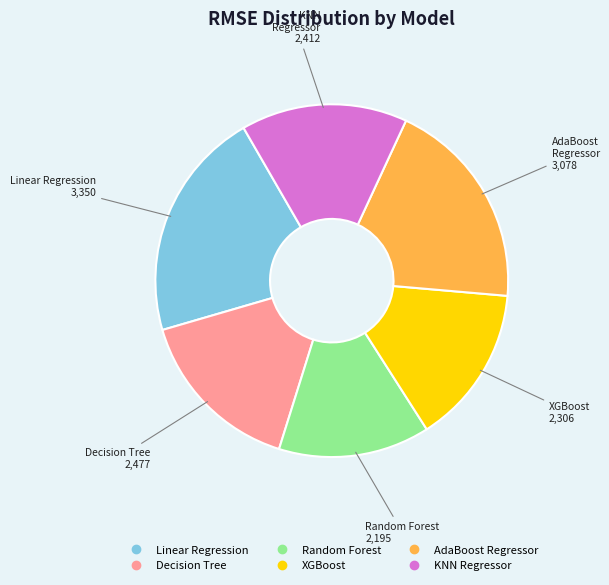

Do Linear Regression and AdaBoost Regressor together represent more than half of the pie?

No